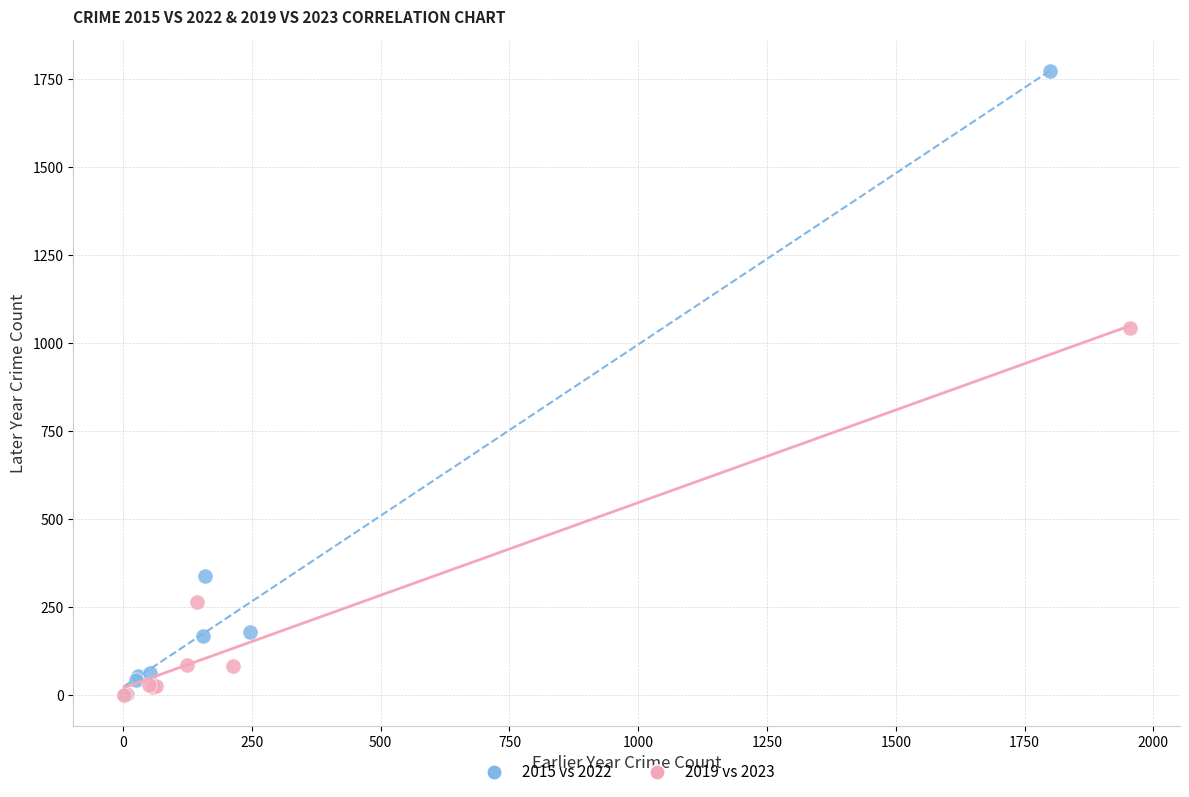

Which series contains the highest Y value?

2015 vs 2022